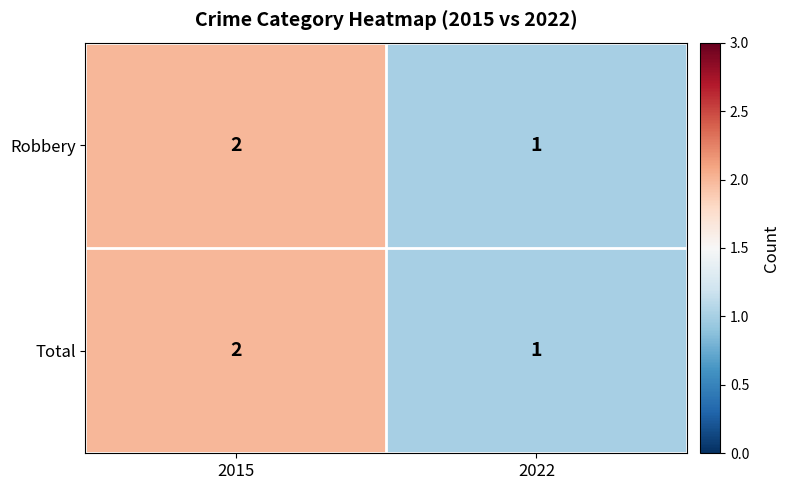

List the labels in order of Robbery value, largest first.

2015, 2022